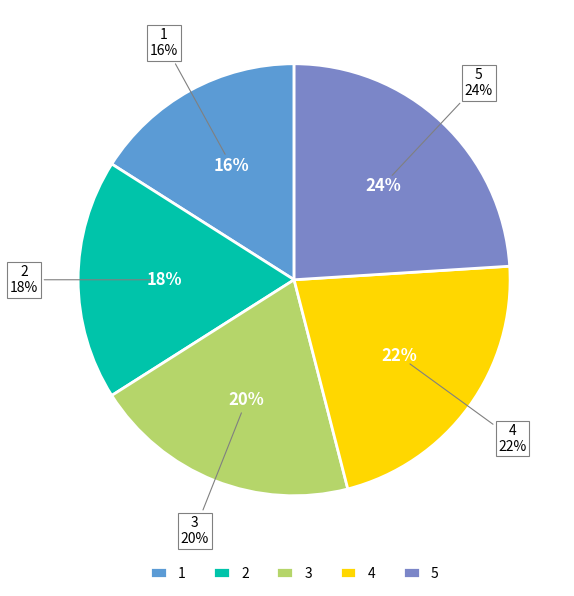

What is the smallest slice in the pie chart?

1